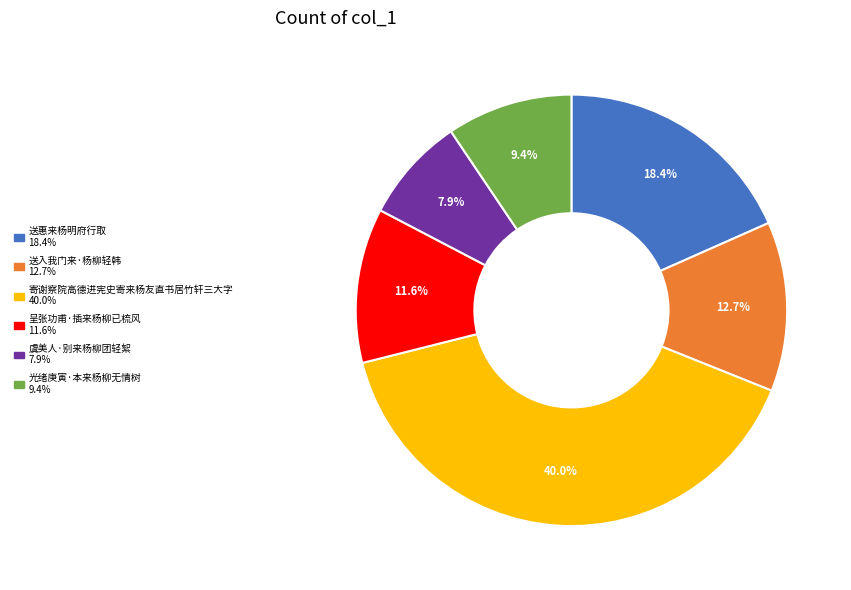

To the nearest percent, what percentage of the pie is 虞美人·别来杨柳团轻絮?

8%